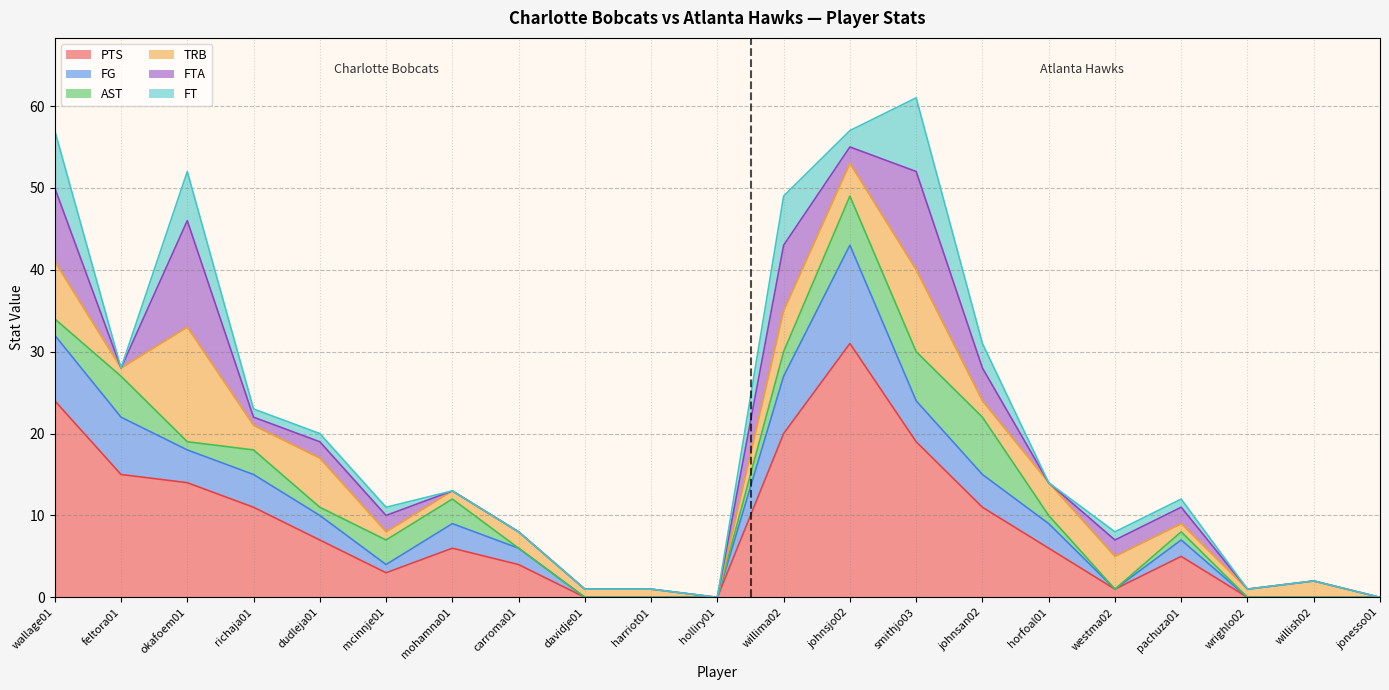

Does the chart display data point markers on the line(s)?

No